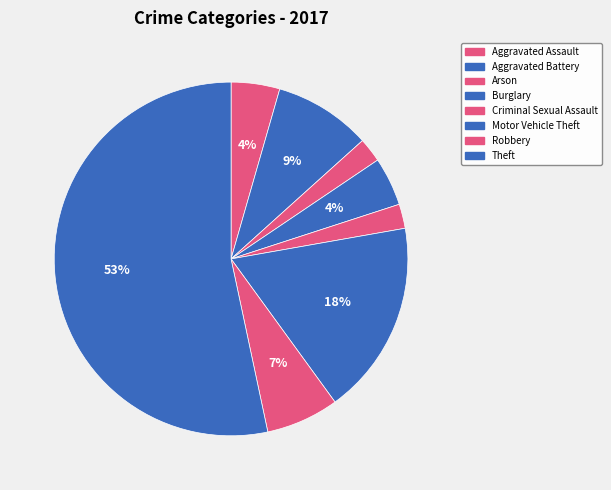

Count the number of slices in the pie.

8